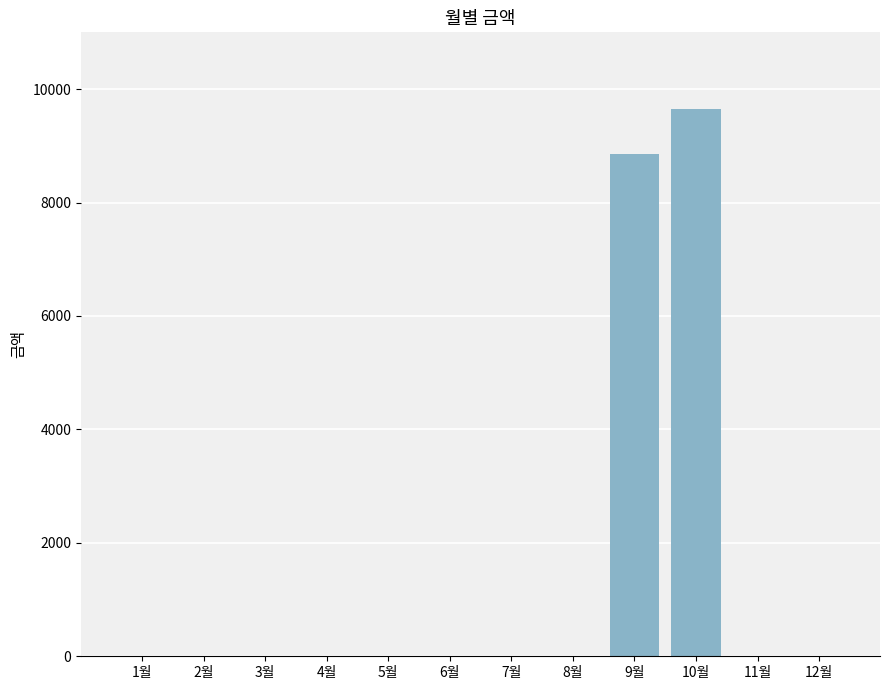

Which label corresponds to the largest value in the chart?

10월